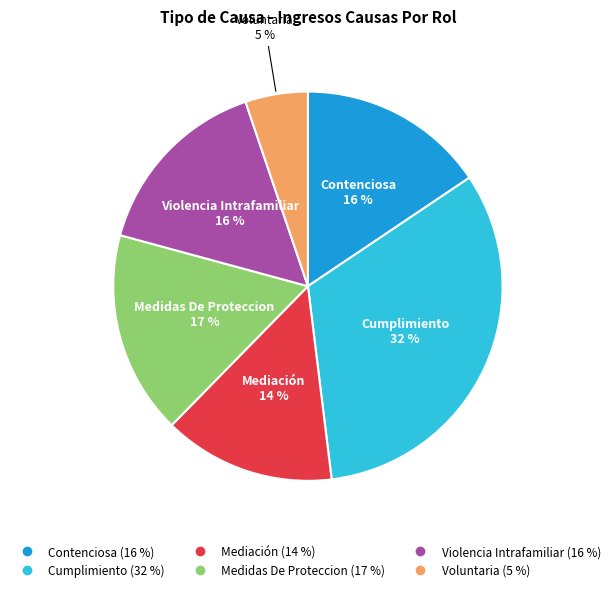

How many slices are in this pie chart?

6